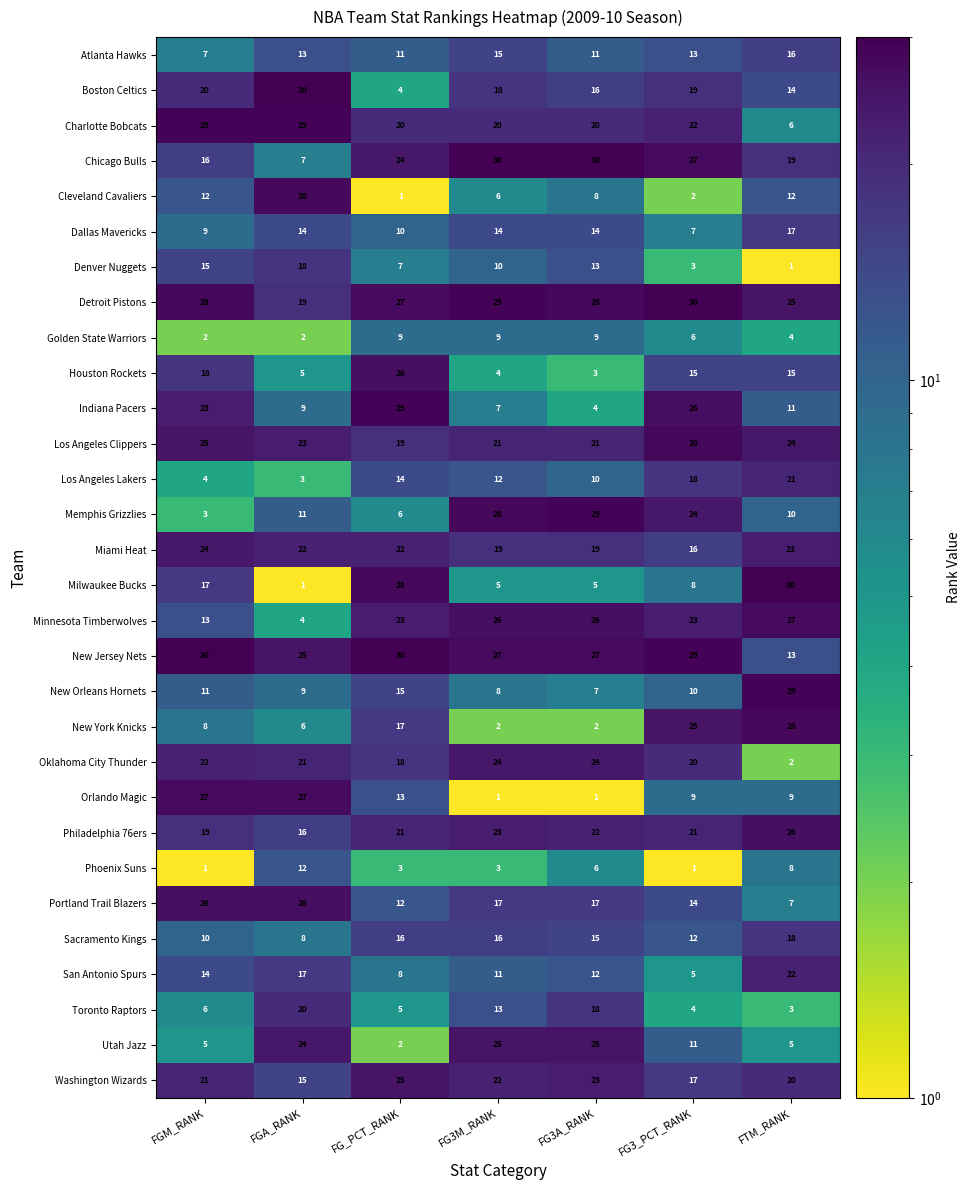

Which series has the widest spread of values?

Milwaukee Bucks